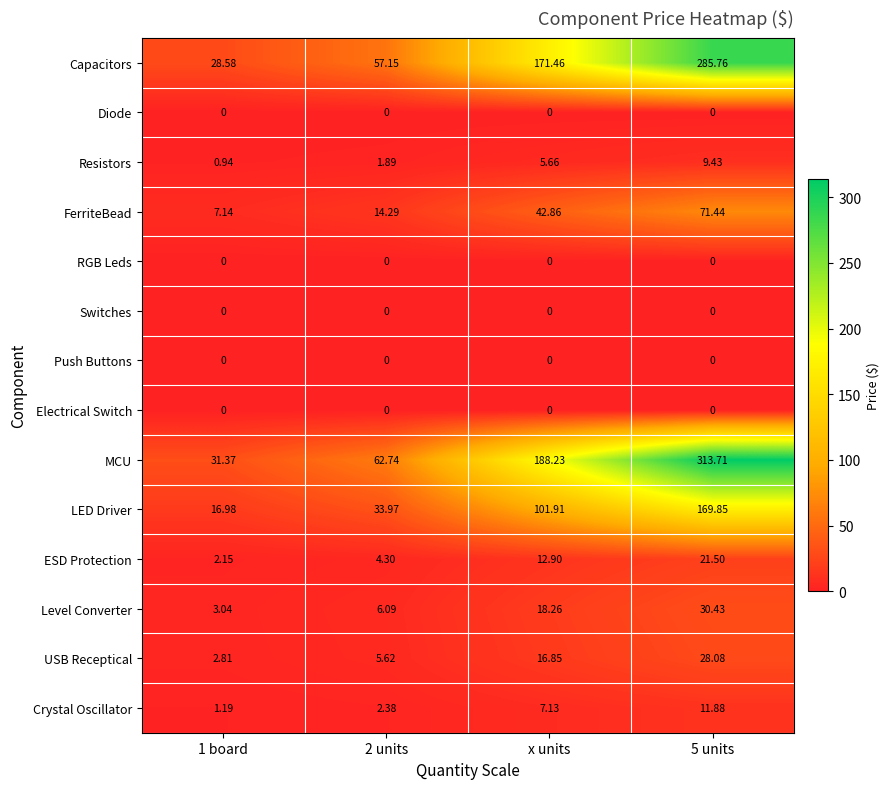

Is the value of Capacitors at 2 units greater than the value of Switches at 2 units?

Yes